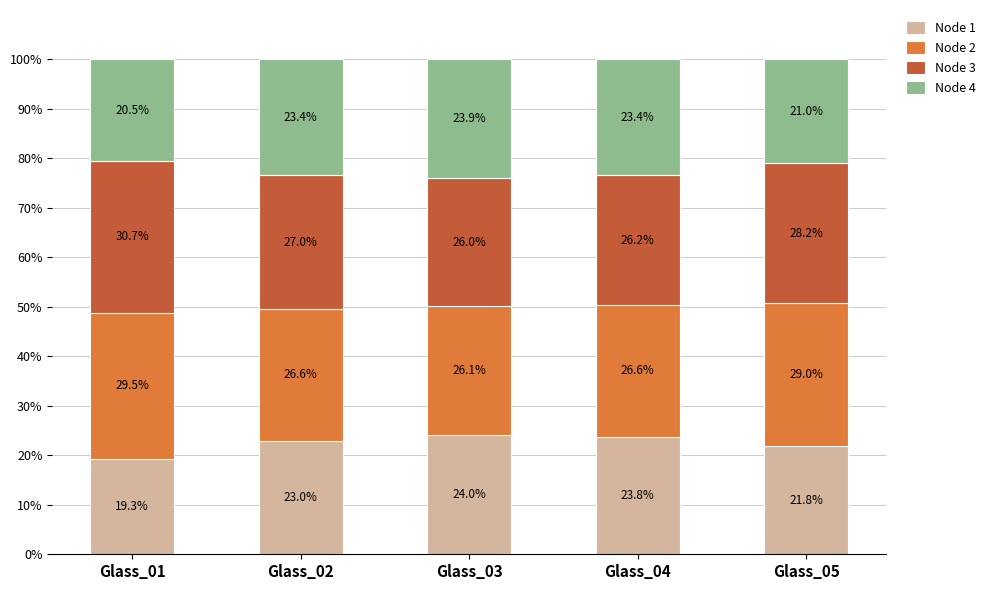

What is the total value across all series at Glass_03?

100.0